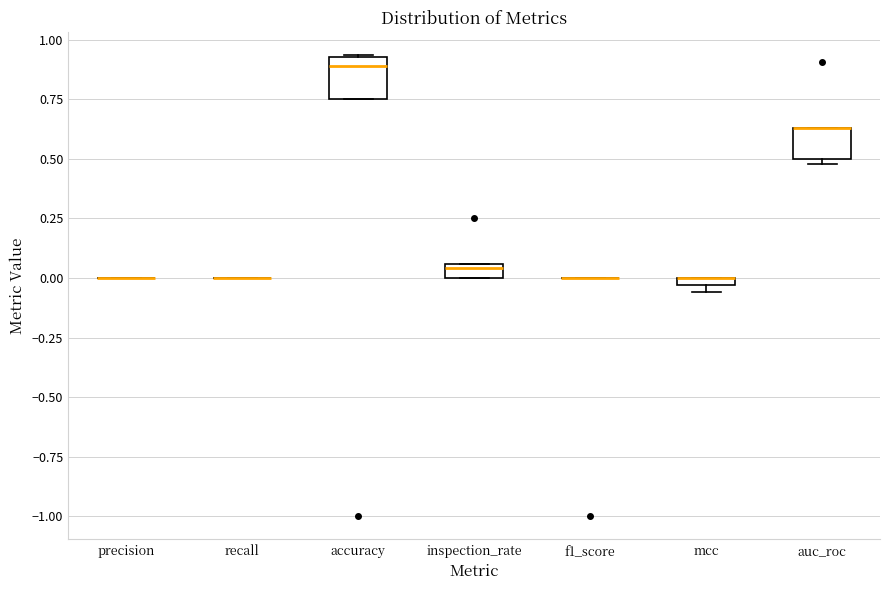

Where does the median line of the box for accuracy sit on the y-axis? The values are not printed on the chart, so give them approximately, as read against the axis.

0.90